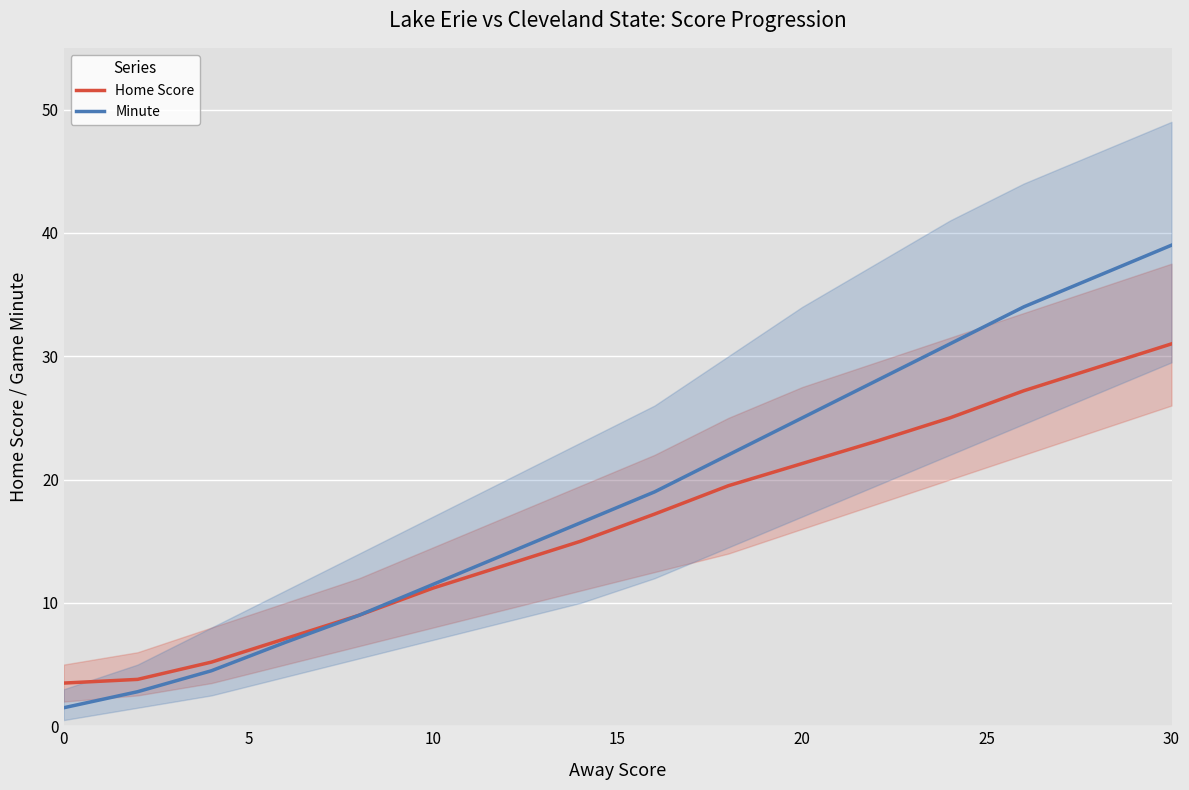

Reading left to right, what are all the values shown in this chart?

Home Score: 3.5	3.8	5.2	7.1	9.0	11.2	13.1	15.0	17.2	19.5	21.3	23.1	25.0	27.2	29.1	31.0
Minute: 1.5	2.8	4.5	6.8	9.0	11.5	14.0	16.5	19.0	22.0	25.0	28.0	31.0	34.0	36.5	39.0